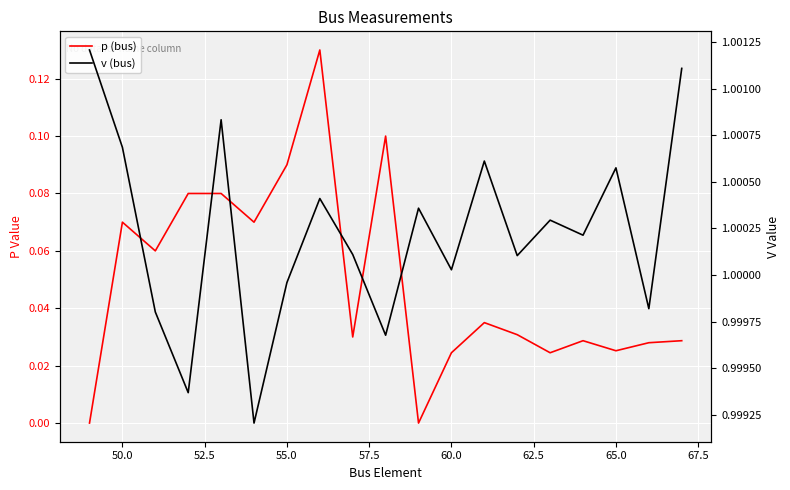

What value does the v (bus) series have at 57.5?

1.0